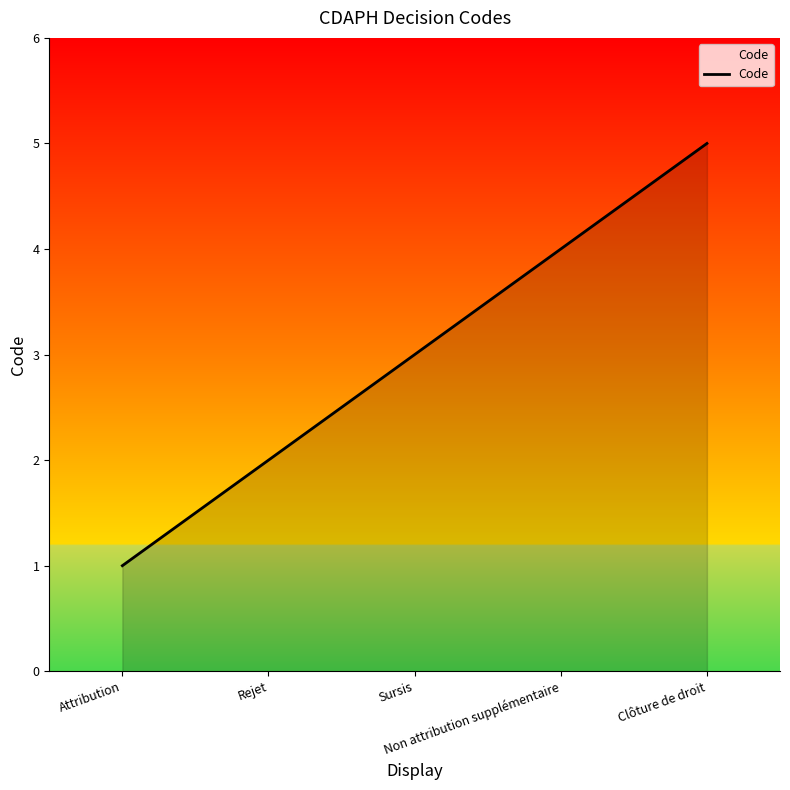

The chart shows a value of 6 at Non attribution supplémentaire. True or false?

False